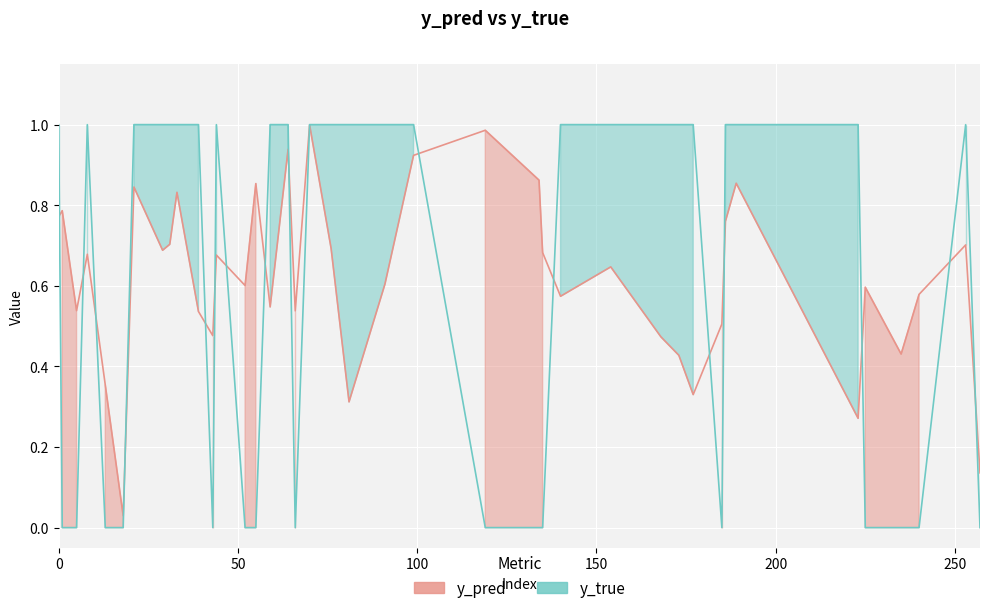

Does the chart display data point markers on the line(s)?

No